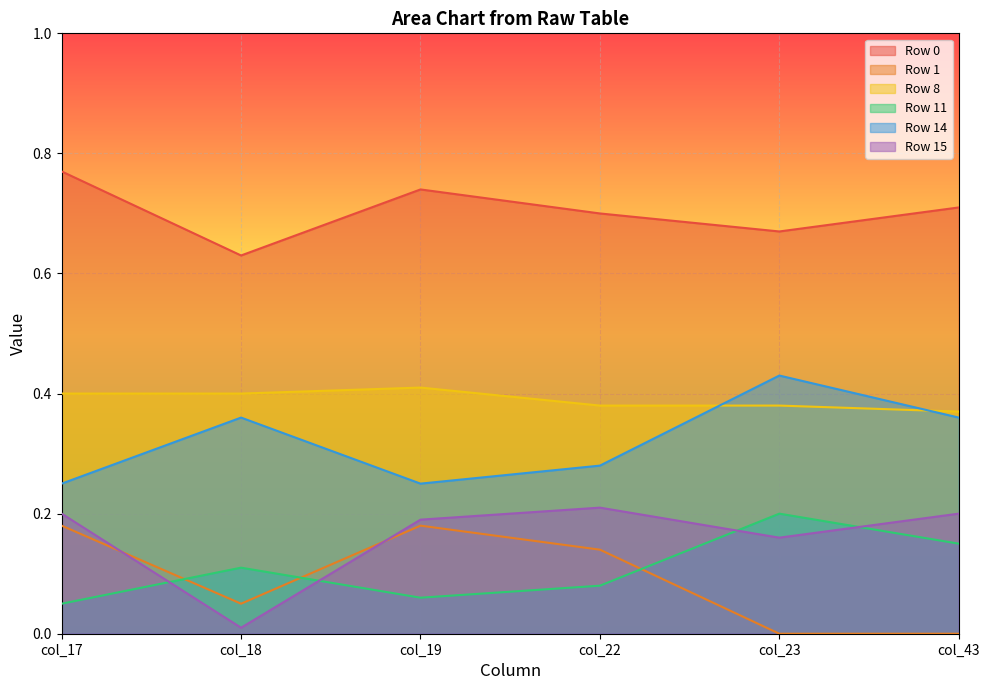

How many interior local peaks does the Row 0 series have?

1